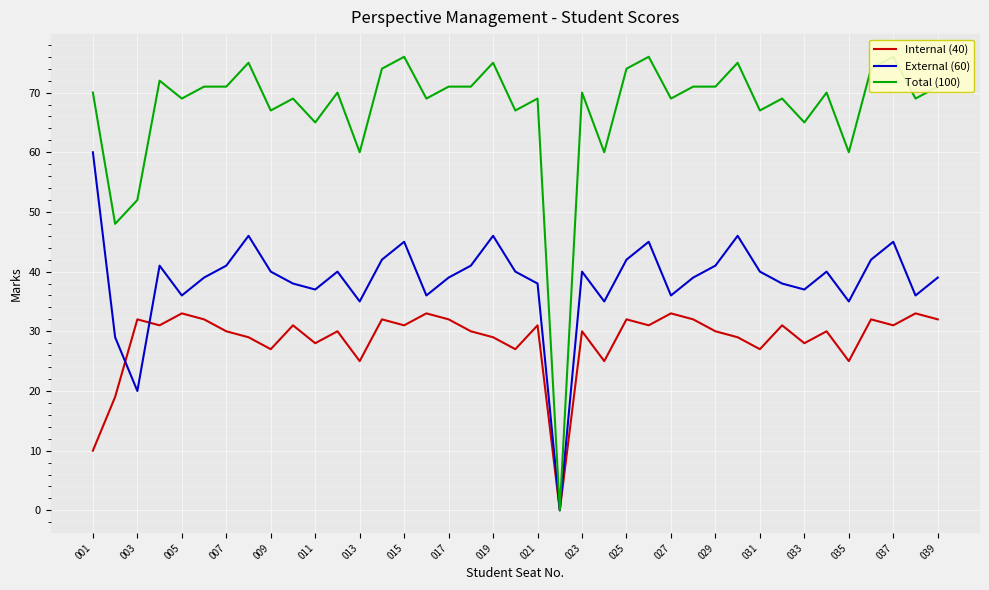

What is the maximum value for Internal (40)?

33